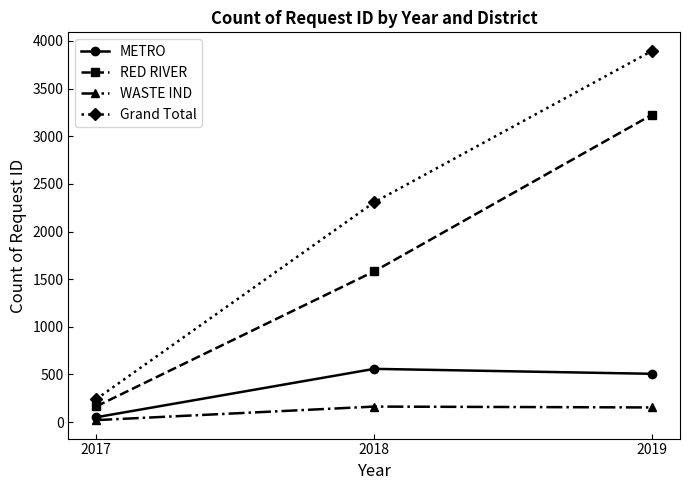

What is the difference between the maximum and minimum values in the Grand Total series?

3656